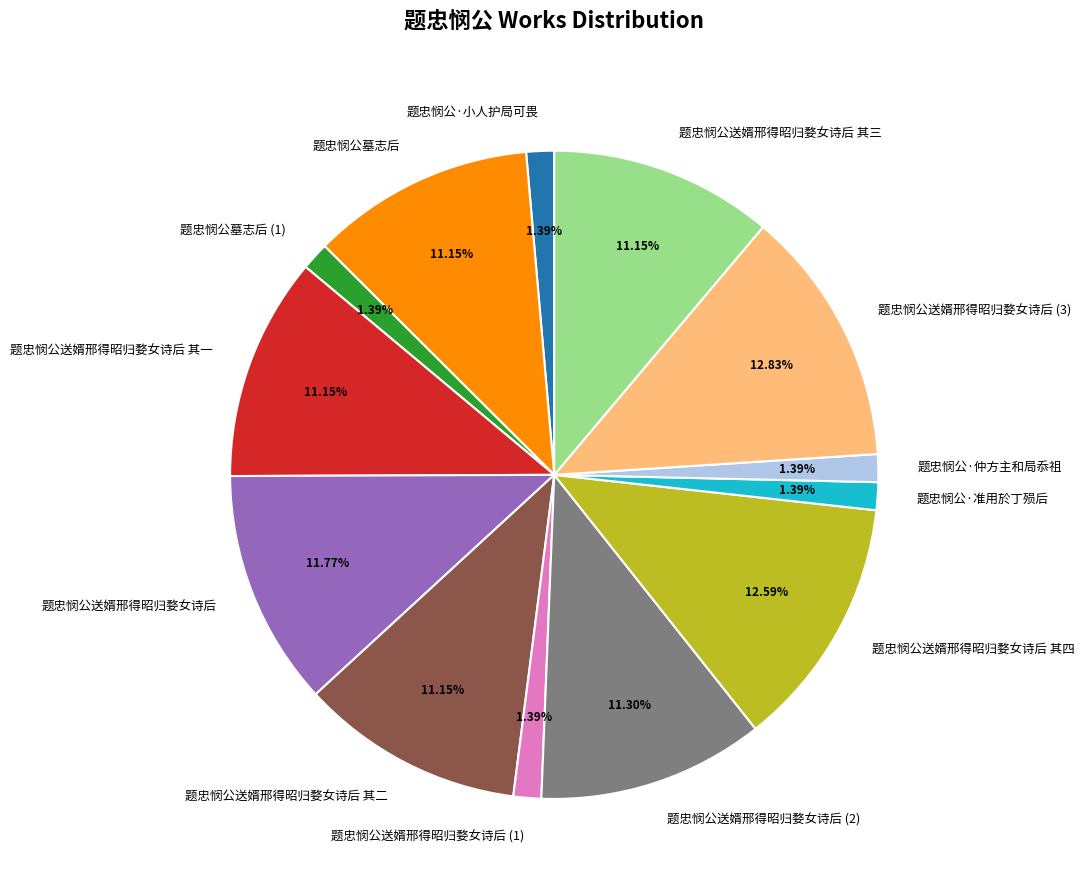

To the nearest percent, what percentage of the pie is 题忠悯公送婿邢得昭归婺女诗后 其一?

11%